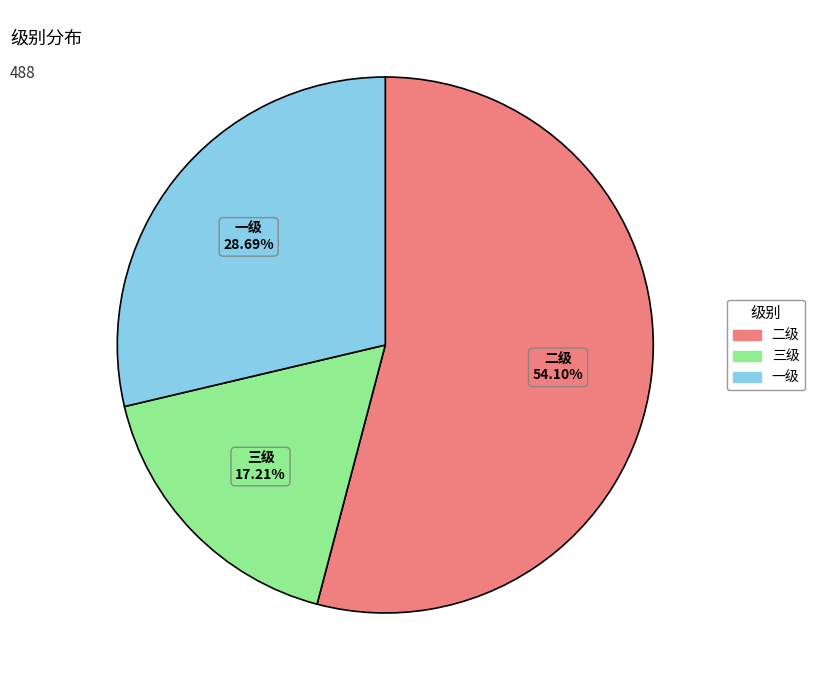

Between 一级 and 三级, which is larger?

一级